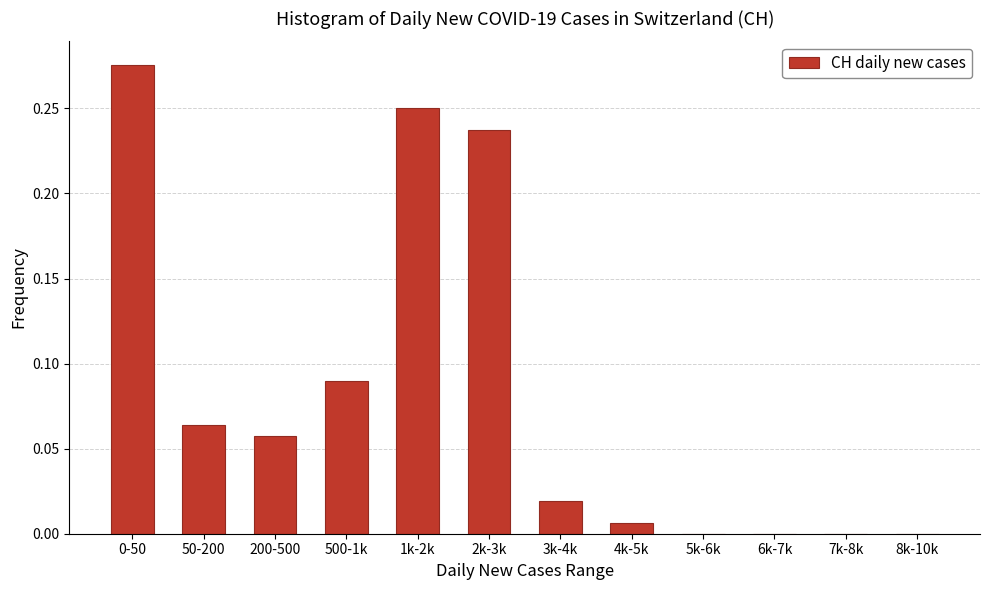

Which has a higher value, 2k-3k or 5k-6k?

2k-3k